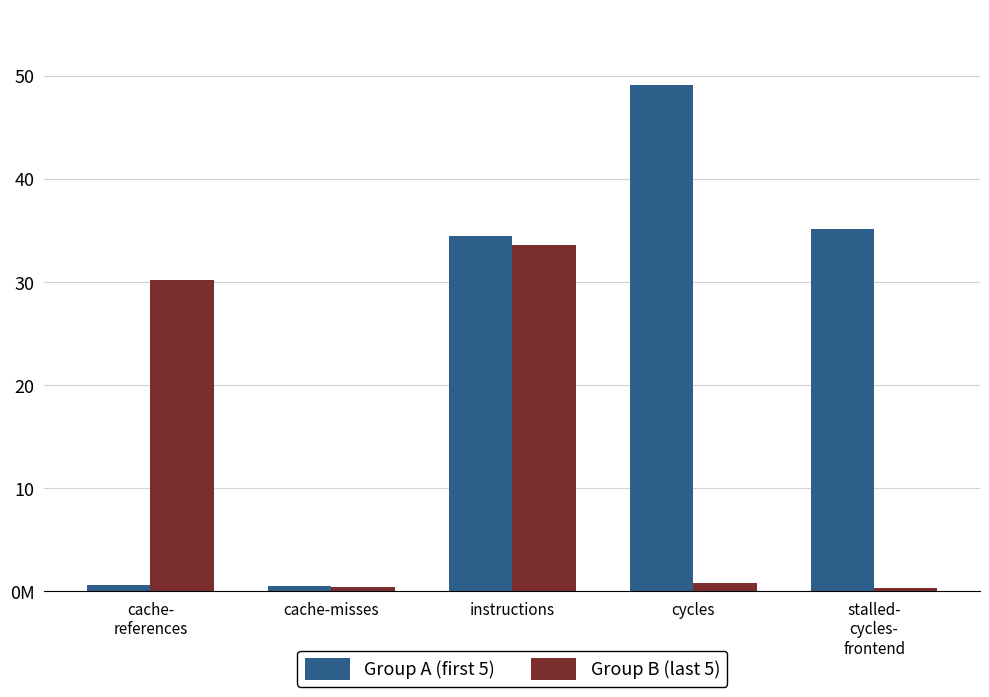

Which category has the highest value across all series?

cycles